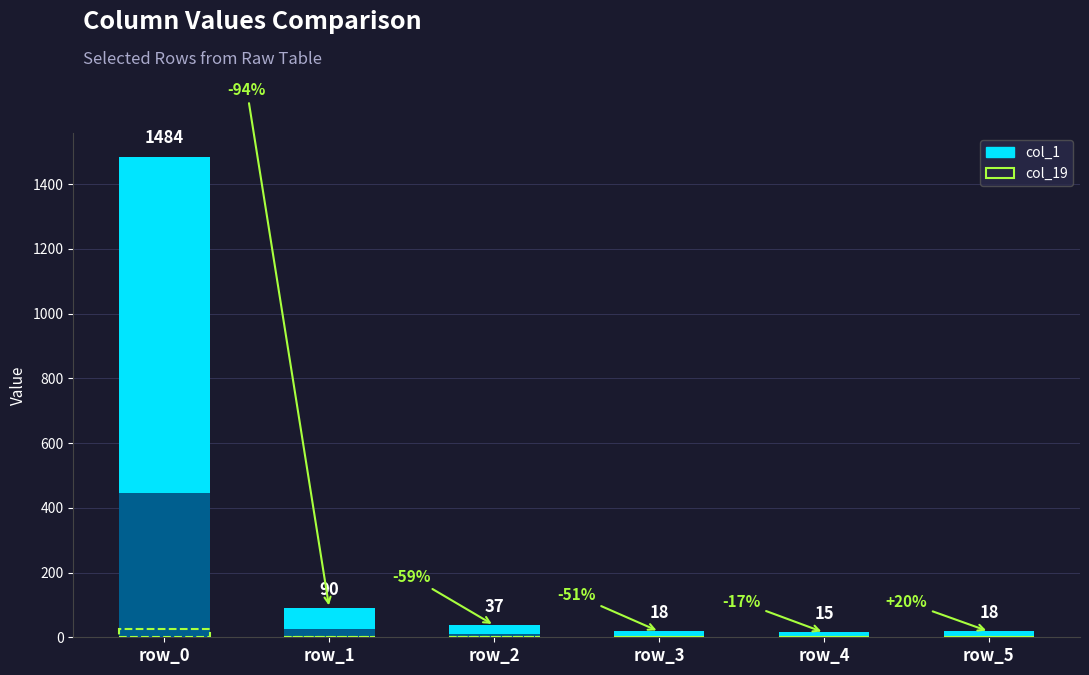

What is the spread (max minus min) of values at row_1?

89